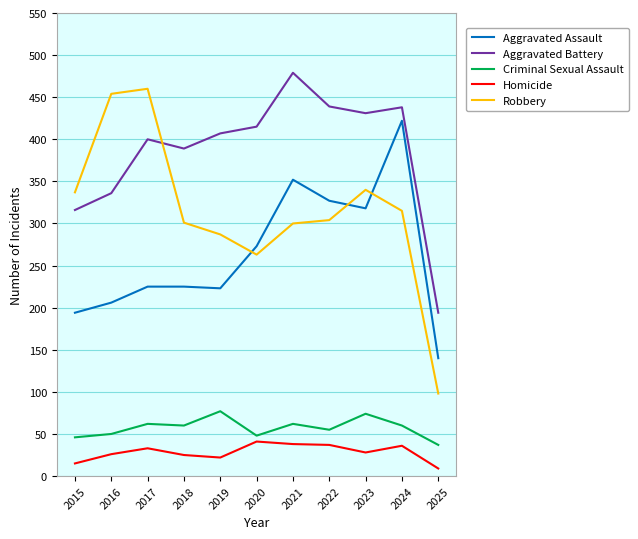

What is the average value of the Criminal Sexual Assault series?

57